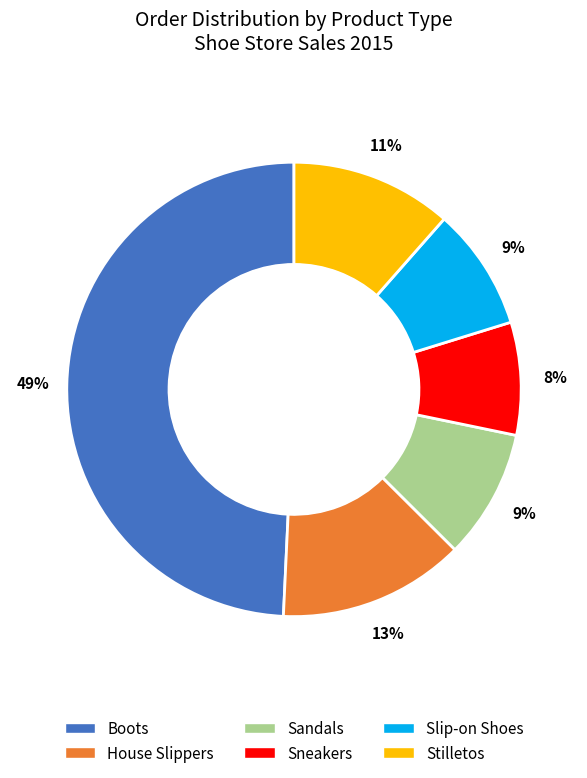

True or false: Stilletos accounts for 22% of the total.

False